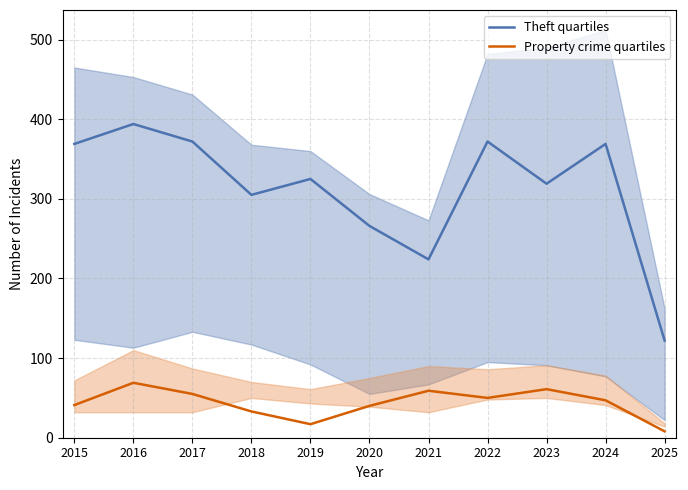

What is the maximum value for Property crime quartiles?

69